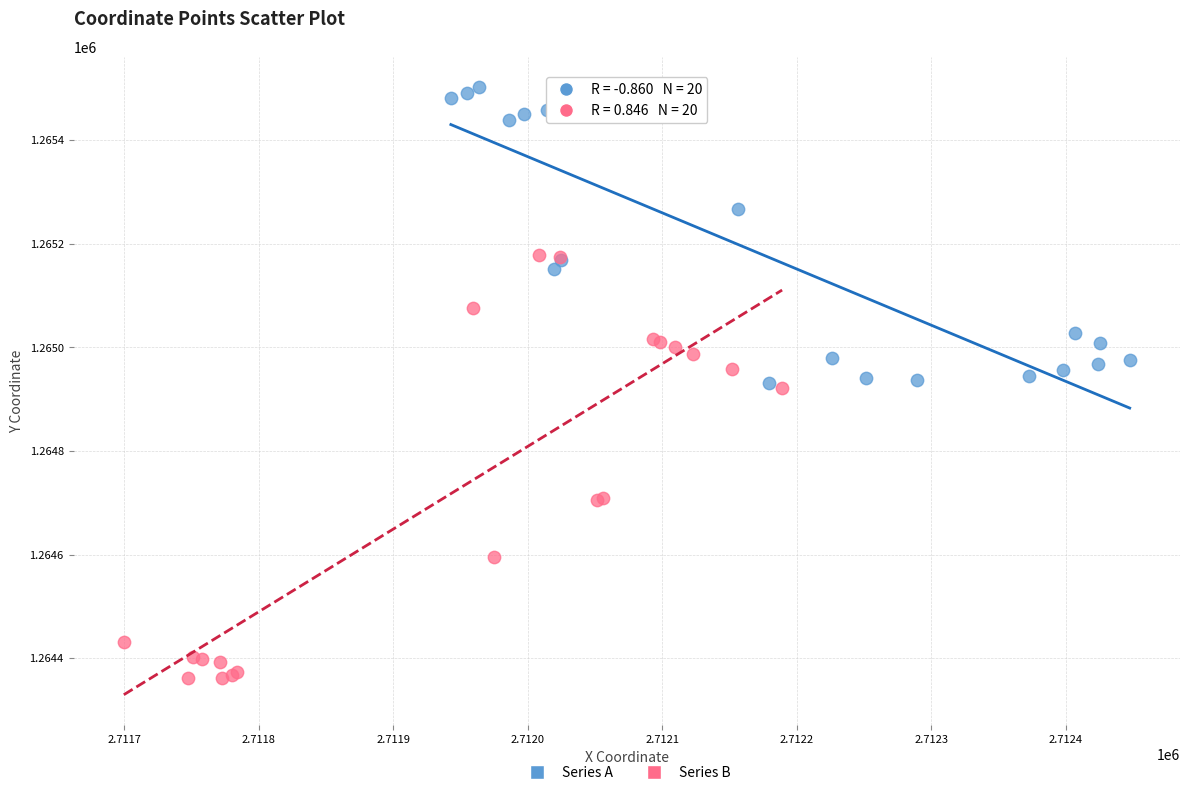

Which series contains the highest Y value?

Series A